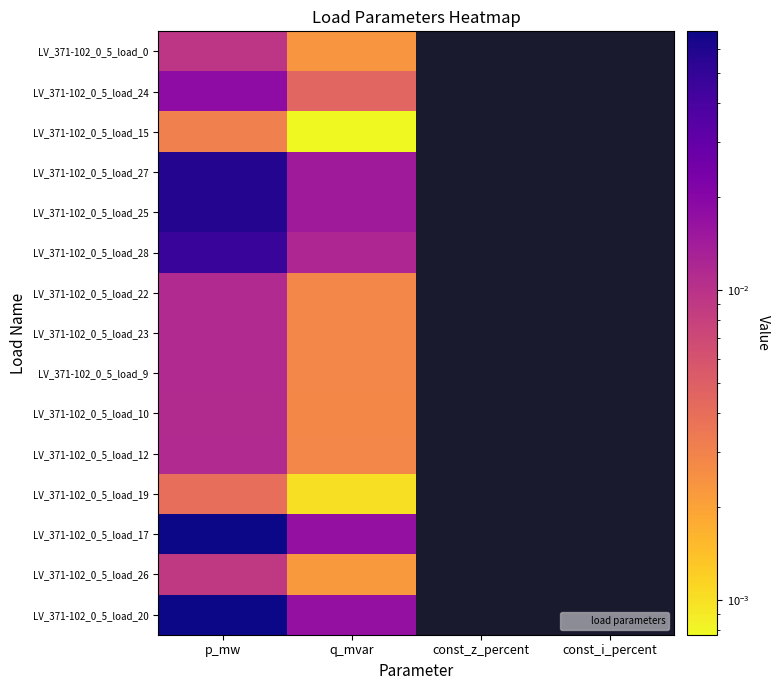

What is the difference between the maximum and minimum values in the LV_371-102_0_5_load_20 series?

0.1